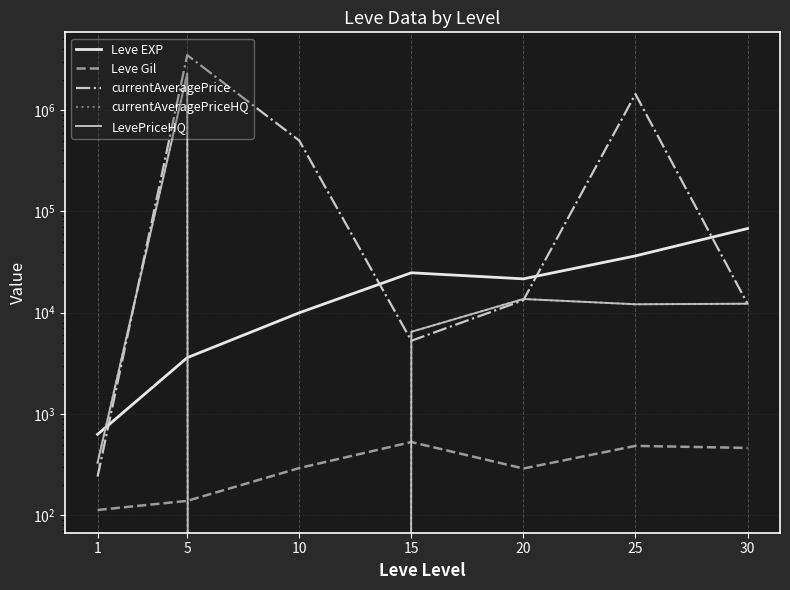

Rank the categories by Leve EXP value from highest to lowest.

30, 25, 15, 20, 10, 5, 1